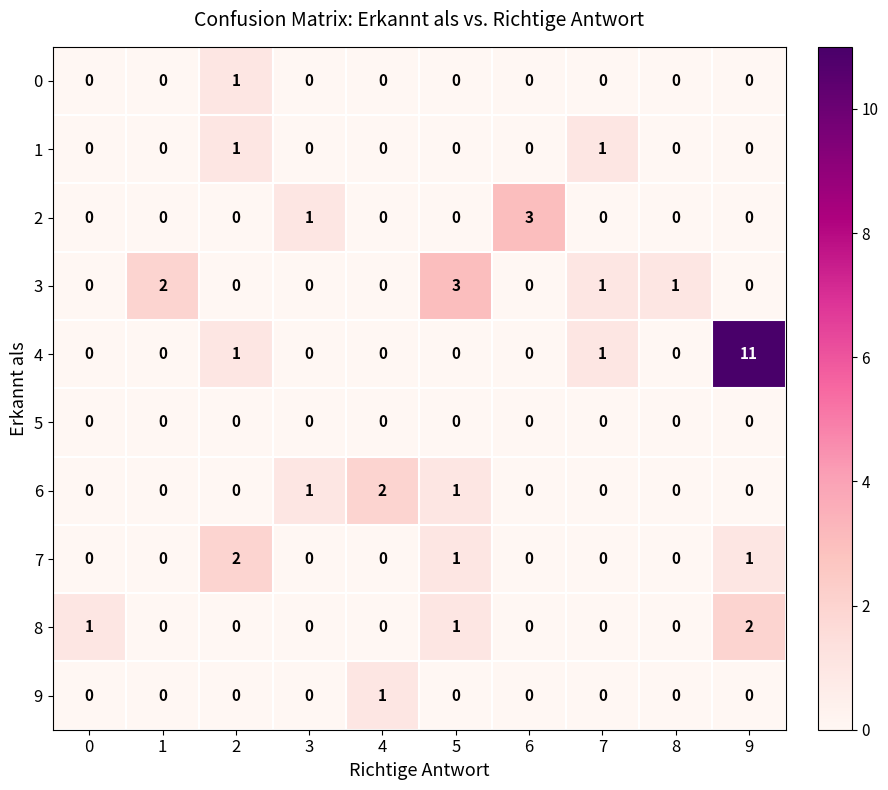

Which series has the largest total across all categories?

4